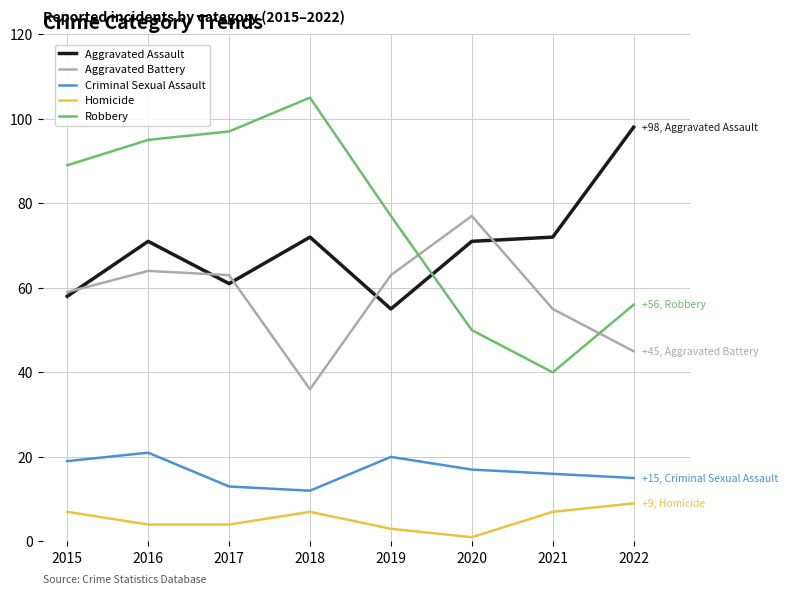

Is the value of Robbery at 2021 greater than the value of Homicide at 2021?

Yes